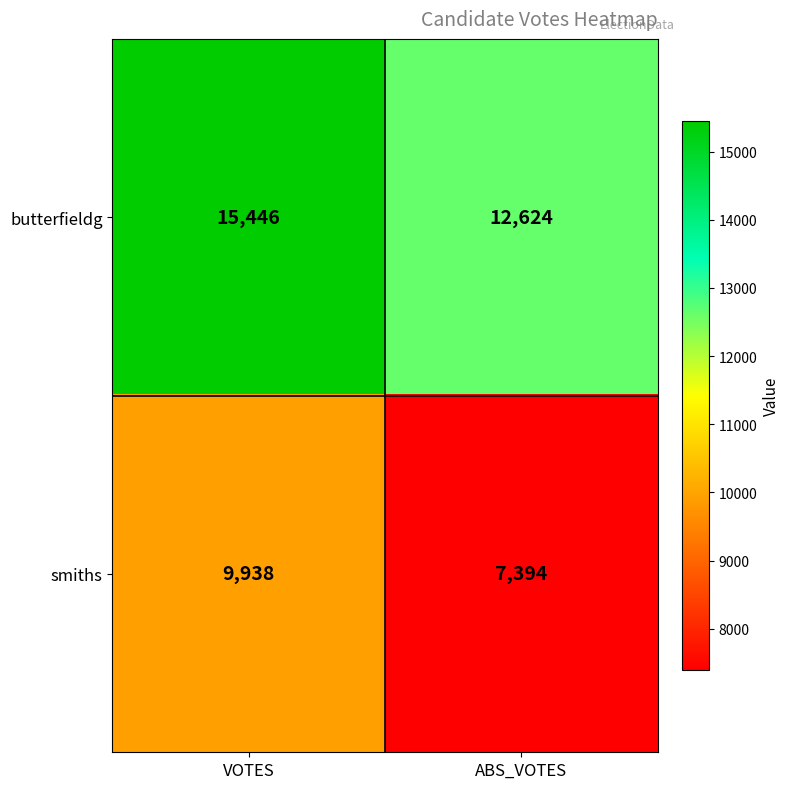

Rank the series at VOTES from highest to lowest value.

butterfieldg, smiths